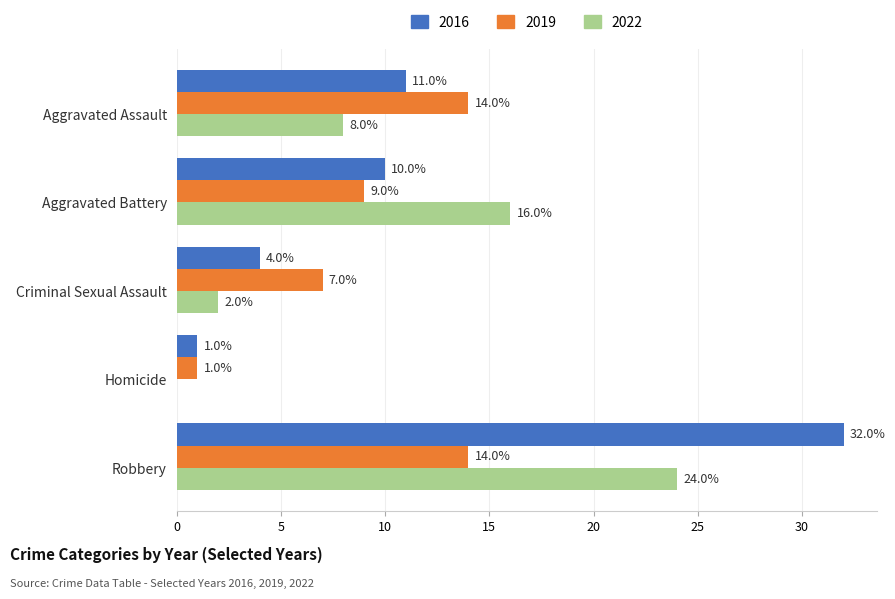

How many categories are shown in the chart?

5